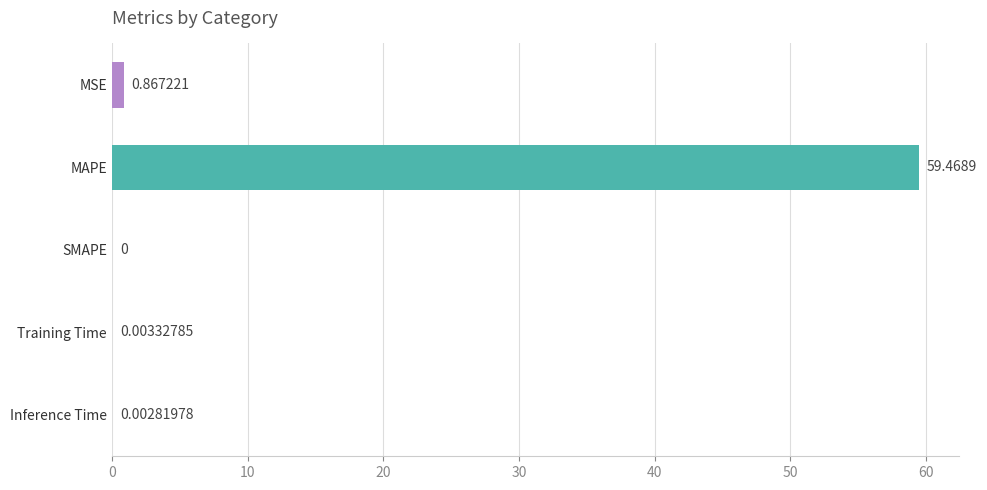

Count the number of categories in the chart.

5